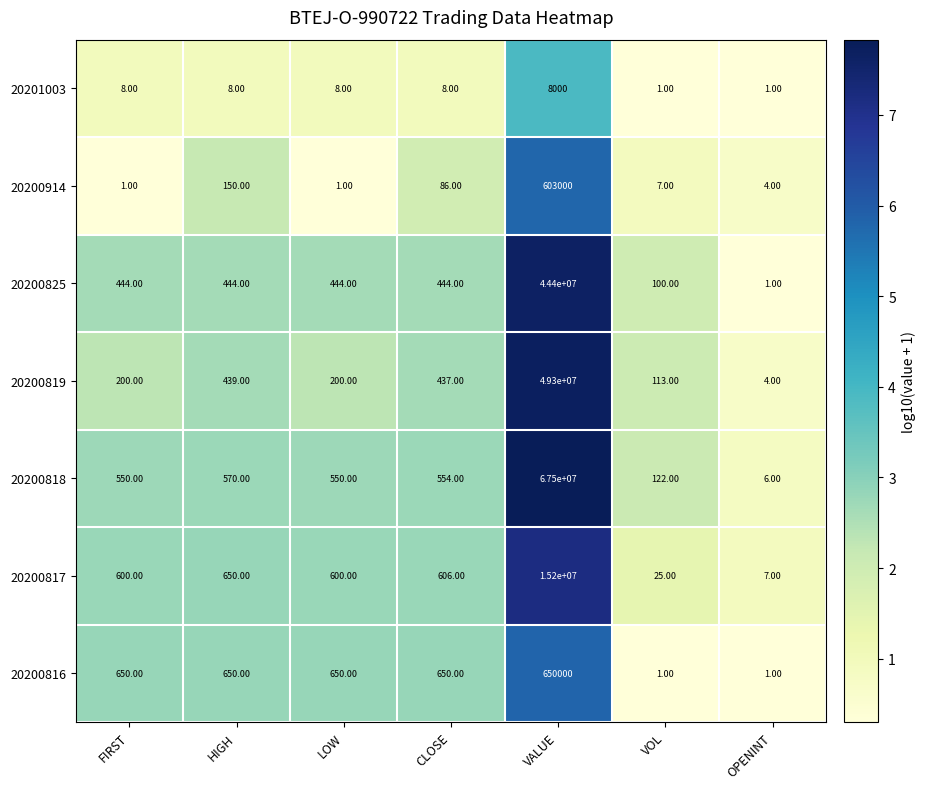

How many values in the 20201003 series are below 8?

2